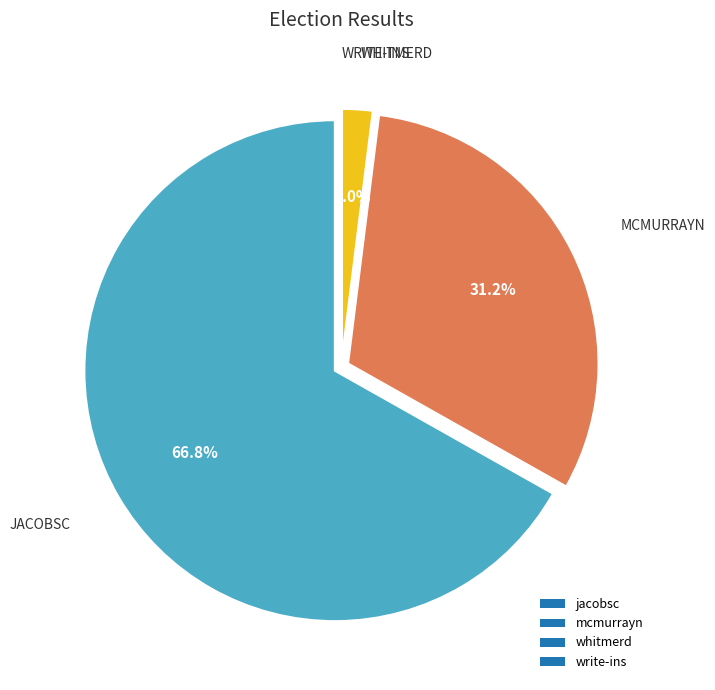

Which slice is the largest?

jacobsc